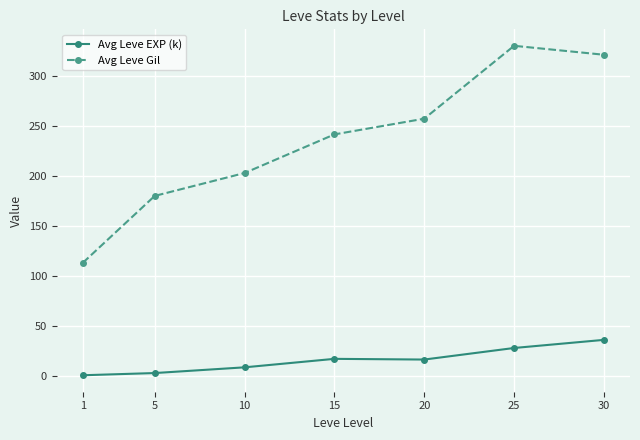

True or false: Avg Leve Gil and Avg Leve EXP (k) intersect in this chart.

False